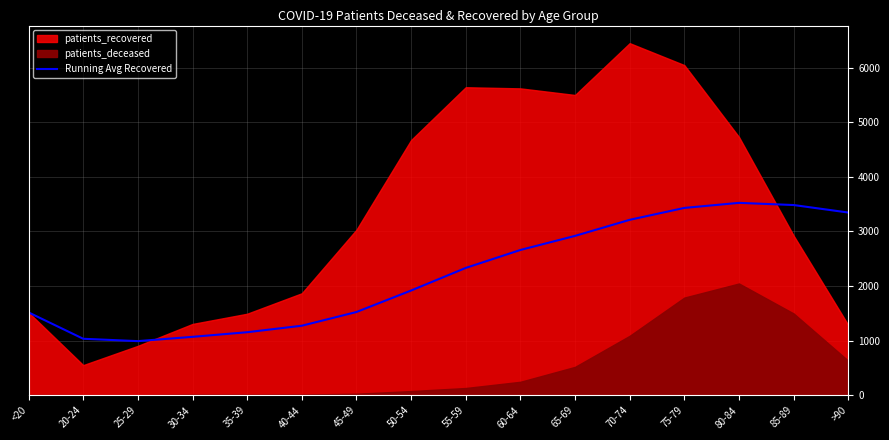

Reading left to right, list all the values displayed in this chart.

1517.0	1034.5	991.3	1070.0	1154.6	1273.5	1524.6	1918.2	2331.9	2660.7	2918.7	3212.8	3430.8	3523.6	3483.6	3346.2